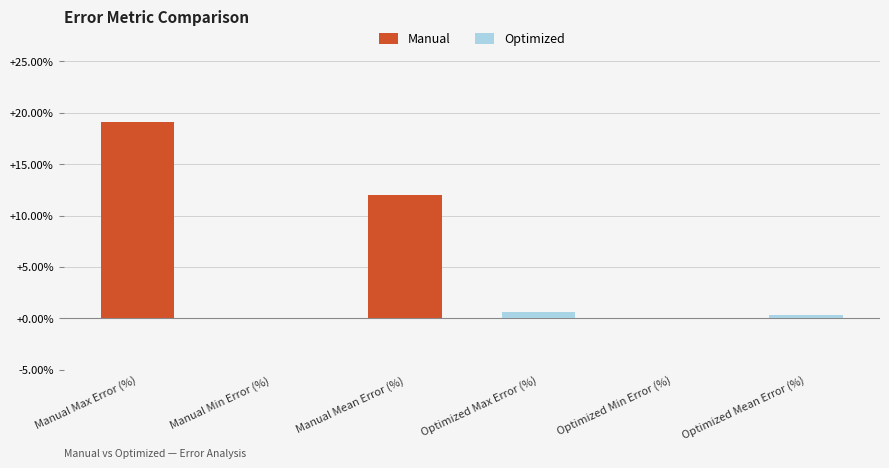

Where does the Manual series first go above 11?

Manual Max Error (%)